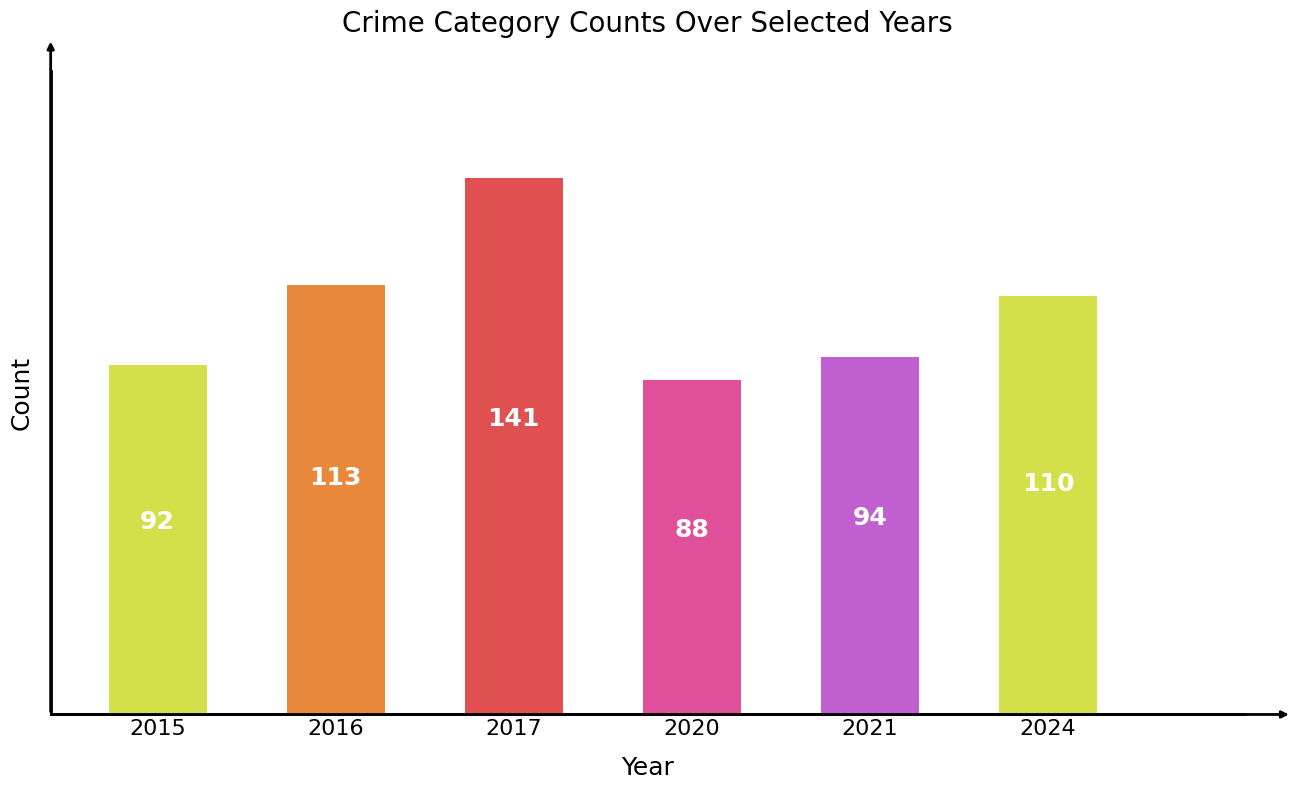

What is the change in value from 2015 to 2016?

+21